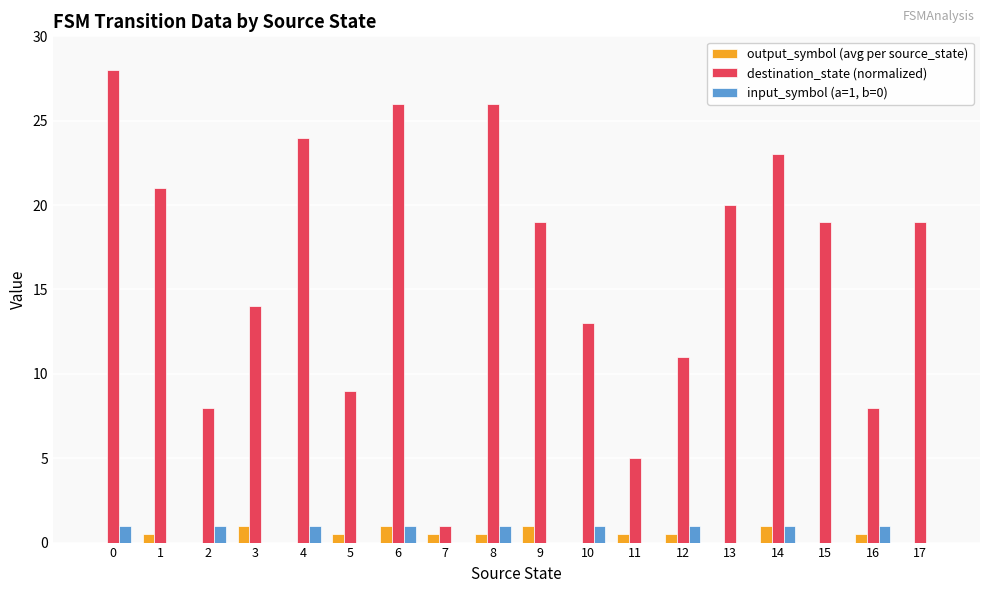

Which series changed the most between 5 and 10?

destination_state (normalized)